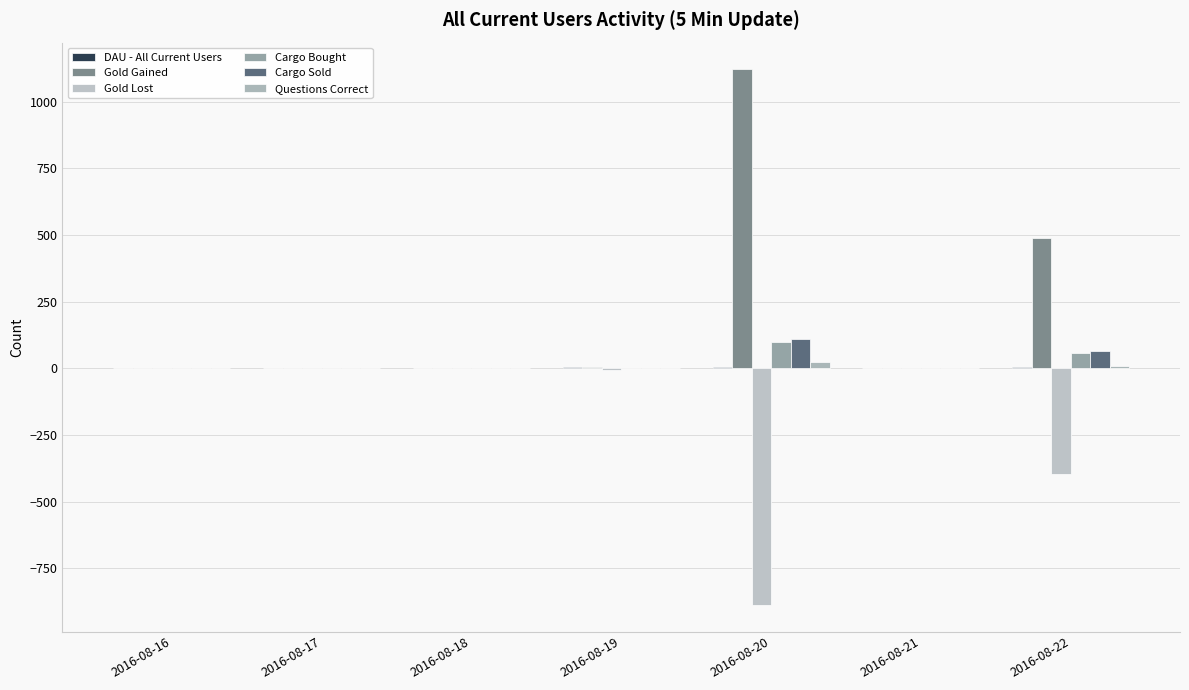

How many categories are shown in the chart?

7